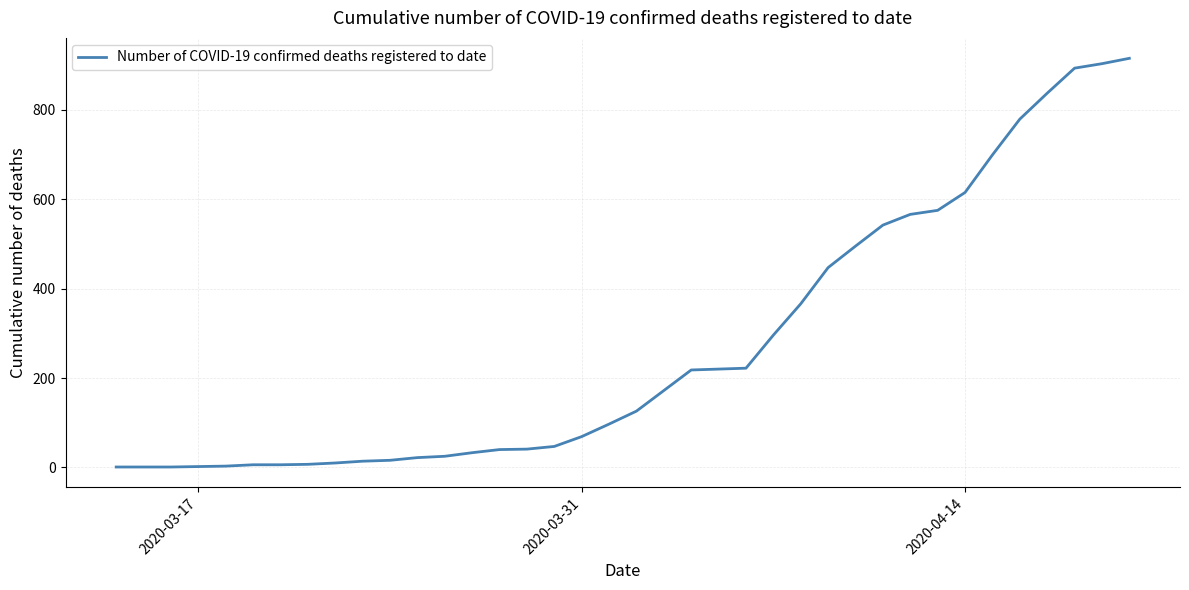

Does the chart have visible grid lines?

Yes